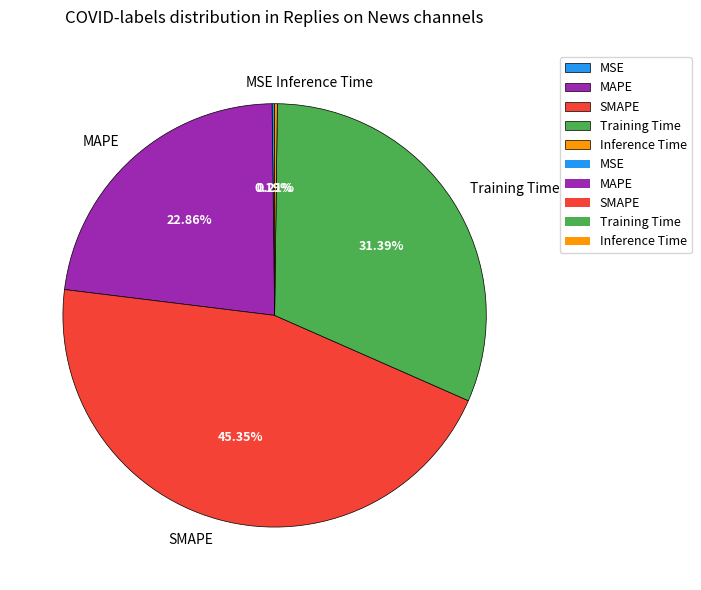

Between SMAPE and MAPE, which is larger?

SMAPE